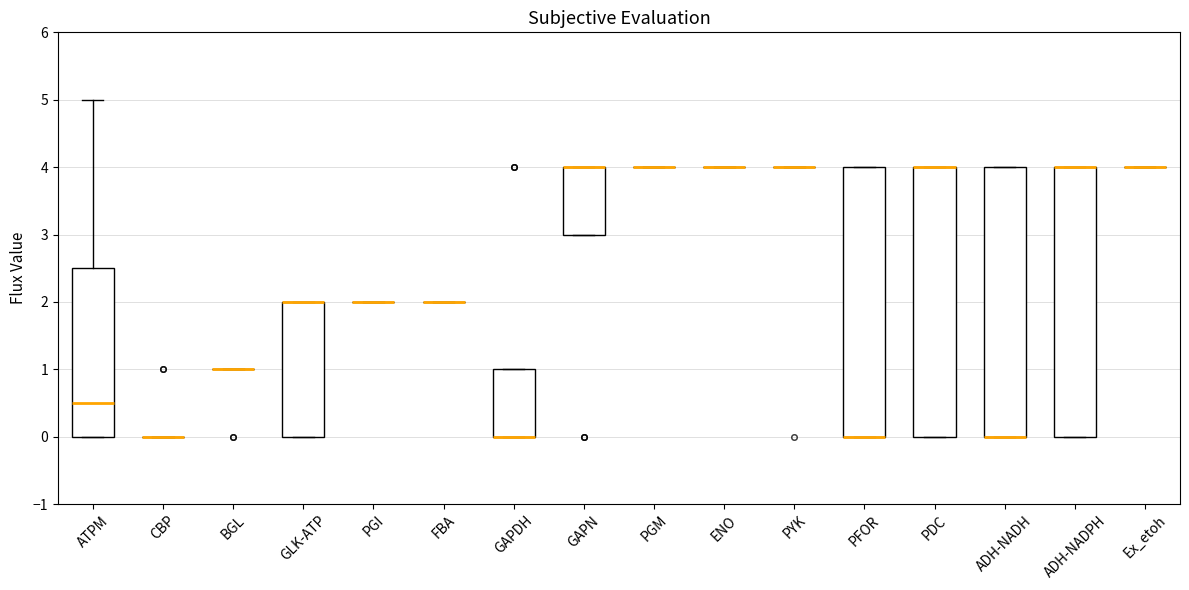

Reading left to right, read every box against the y-axis: the position of its median line, the range the box covers, and the ends of its whiskers. The values are not printed on the chart, so give them approximately, as read against the axis.

ATPM: median 0.5, box 0.0 to 2.5, whiskers 0.0 to 5.0
CBP: box collapsed to a line at 0.0, whiskers 0.0 to 0.0
BGL: box collapsed to a line at 1.0, whiskers 1.0 to 1.0
GLK-ATP: median 2.0 (drawn on the box's upper edge), box 0.0 to 2.0, whiskers 0.0 to 2.0
PGI: box collapsed to a line at 2.0, whiskers 2.0 to 2.0
FBA: box collapsed to a line at 2.0, whiskers 2.0 to 2.0
GAPDH: median 0.0 (drawn on the box's lower edge), box 0.0 to 1.0, whiskers 0.0 to 1.0
GAPN: median 4.0 (drawn on the box's upper edge), box 3.0 to 4.0, whiskers 3.0 to 4.0
PGM: box collapsed to a line at 4.0, whiskers 4.0 to 4.0
ENO: box collapsed to a line at 4.0, whiskers 4.0 to 4.0
PYK: box collapsed to a line at 4.0, whiskers 4.0 to 4.0
PFOR: median 0.0 (drawn on the box's lower edge), box 0.0 to 4.0, whiskers 0.0 to 4.0
PDC: median 4.0 (drawn on the box's upper edge), box 0.0 to 4.0, whiskers 0.0 to 4.0
ADH-NADH: median 0.0 (drawn on the box's lower edge), box 0.0 to 4.0, whiskers 0.0 to 4.0
ADH-NADPH: median 4.0 (drawn on the box's upper edge), box 0.0 to 4.0, whiskers 0.0 to 4.0
Ex_etoh: box collapsed to a line at 4.0, whiskers 4.0 to 4.0